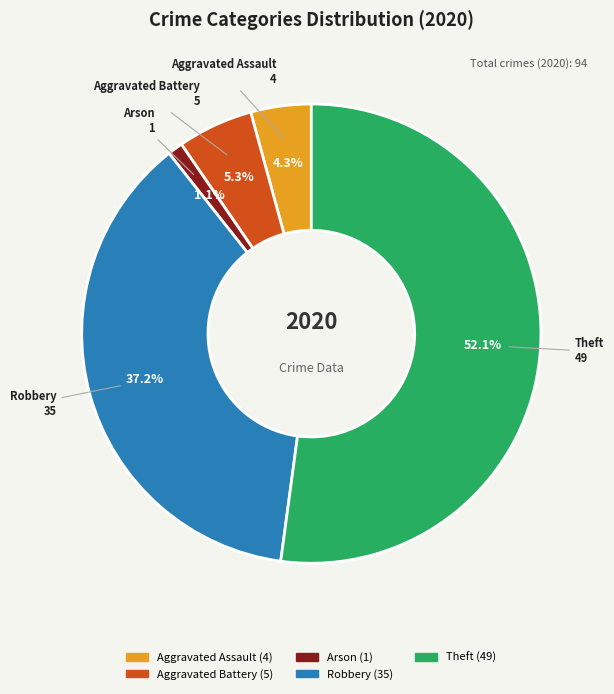

Is there a majority slice in this chart?

Yes